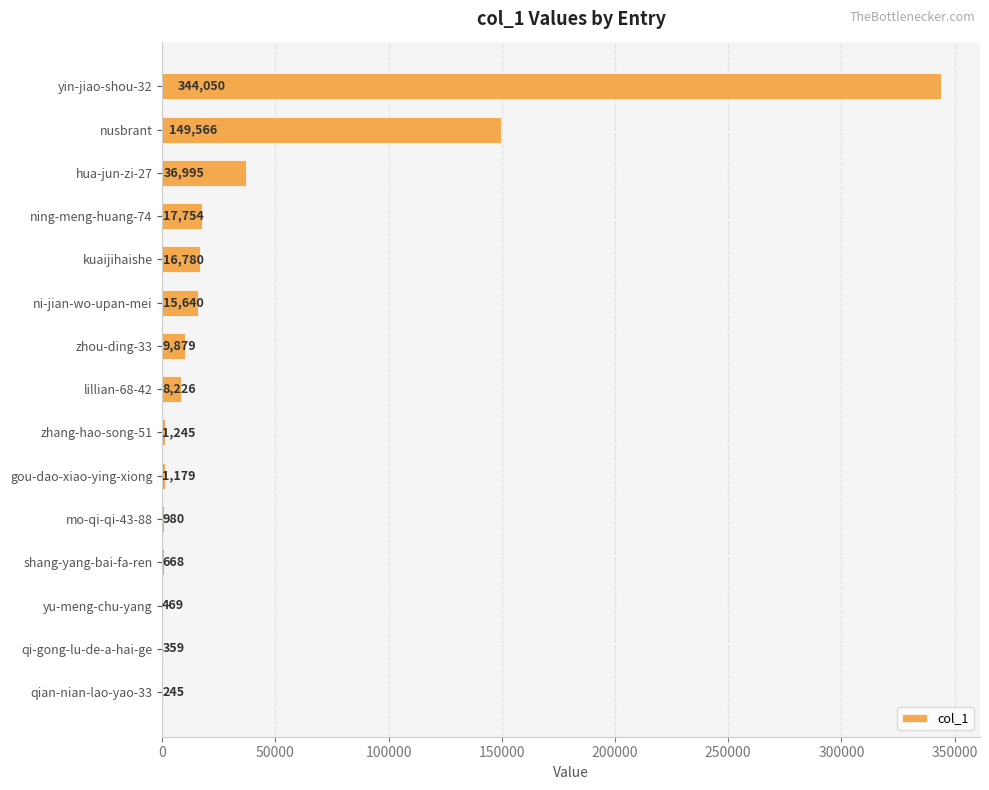

Reading top to bottom, extract all data points from this chart.

yin-jiao-shou-32=344050	nusbrant=149566	hua-jun-zi-27=36995	ning-meng-huang-74=17754	kuaijihaishe=16780	ni-jian-wo-upan-mei=15640	zhou-ding-33=9879	lillian-68-42=8226	zhang-hao-song-51=1245	gou-dao-xiao-ying-xiong=1179	mo-qi-qi-43-88=980	shang-yang-bai-fa-ren=668	yu-meng-chu-yang=469	qi-gong-lu-de-a-hai-ge=359	qian-nian-lao-yao-33=245